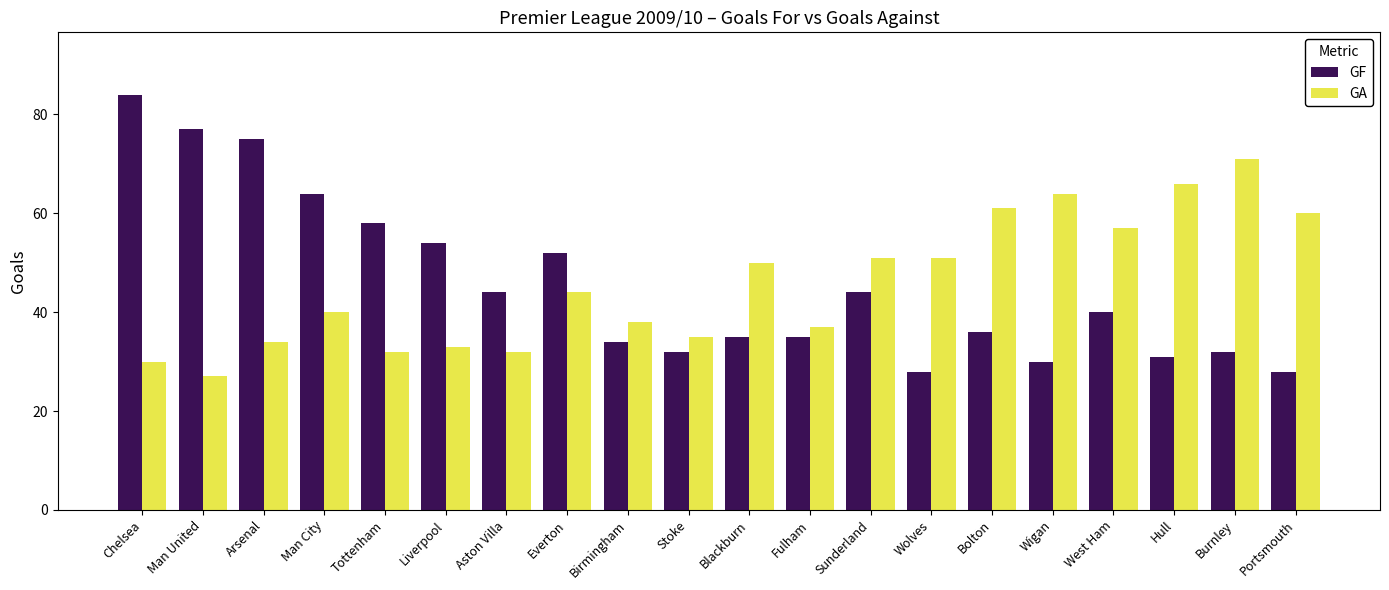

What is the label of the 15th bar from the left?

Bolton